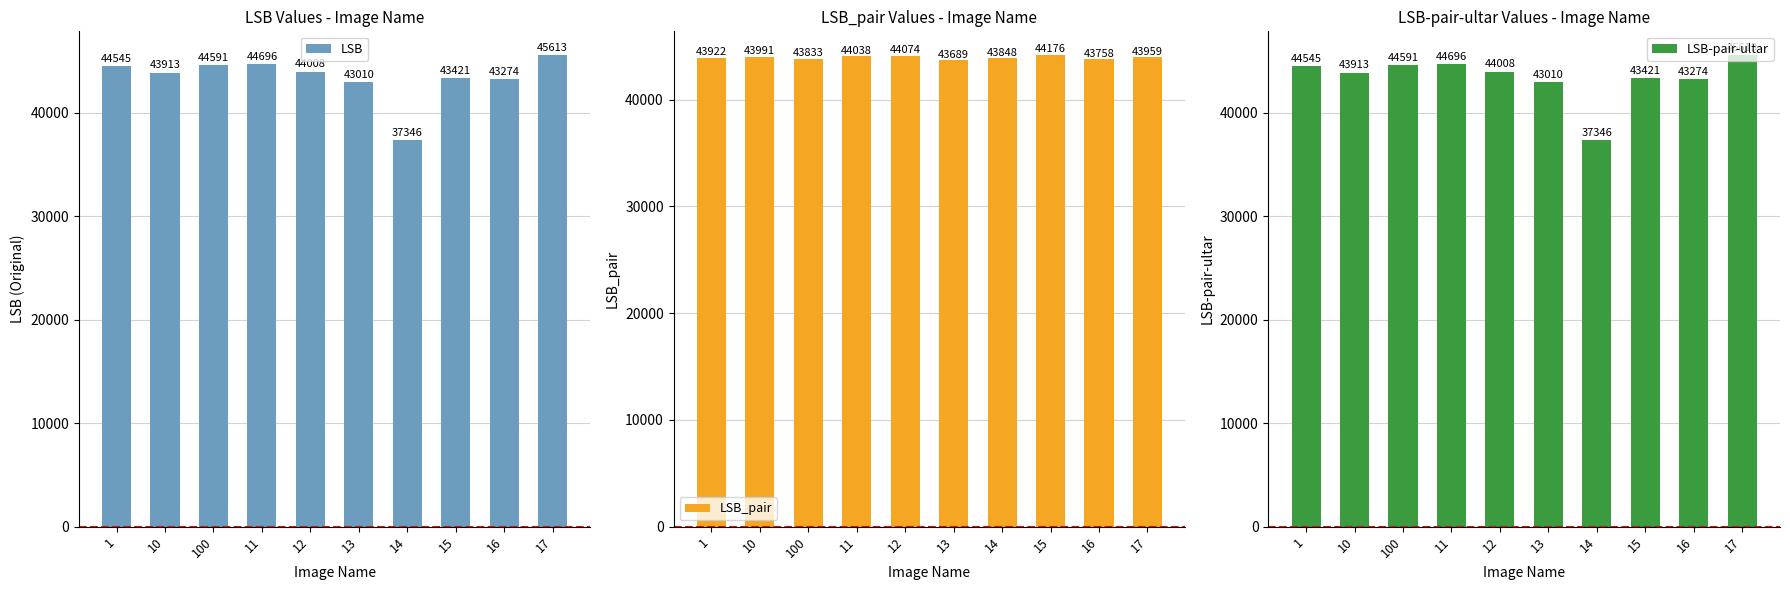

How many data points in LSB_pair are above 43959?

4